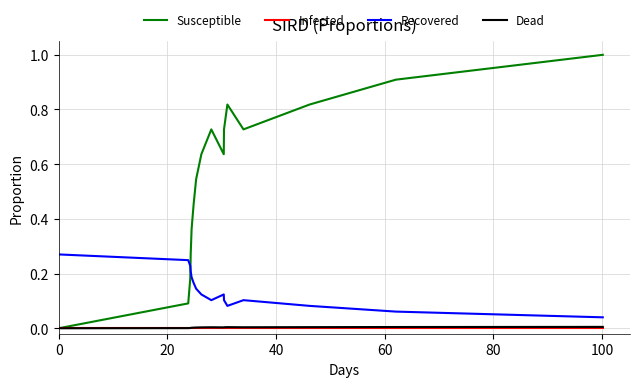

What is the maximum value shown in the chart?

1.0